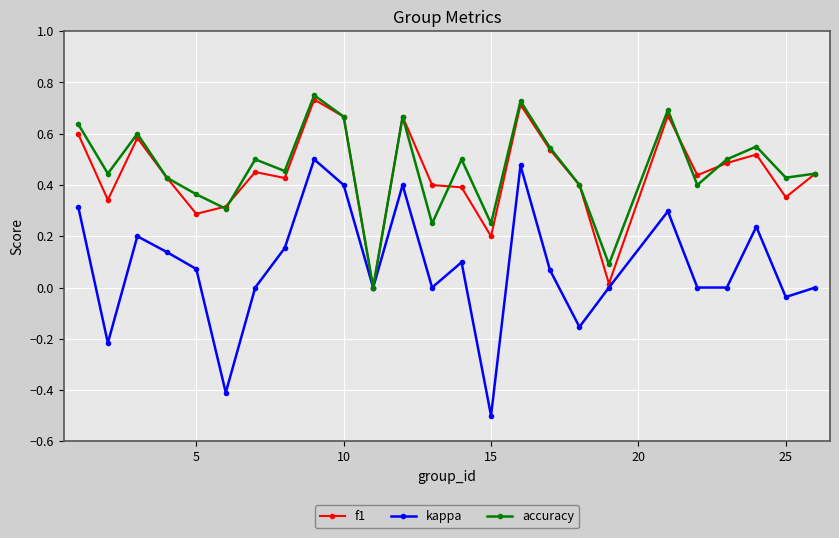

Which series has the largest range (max minus min)?

kappa